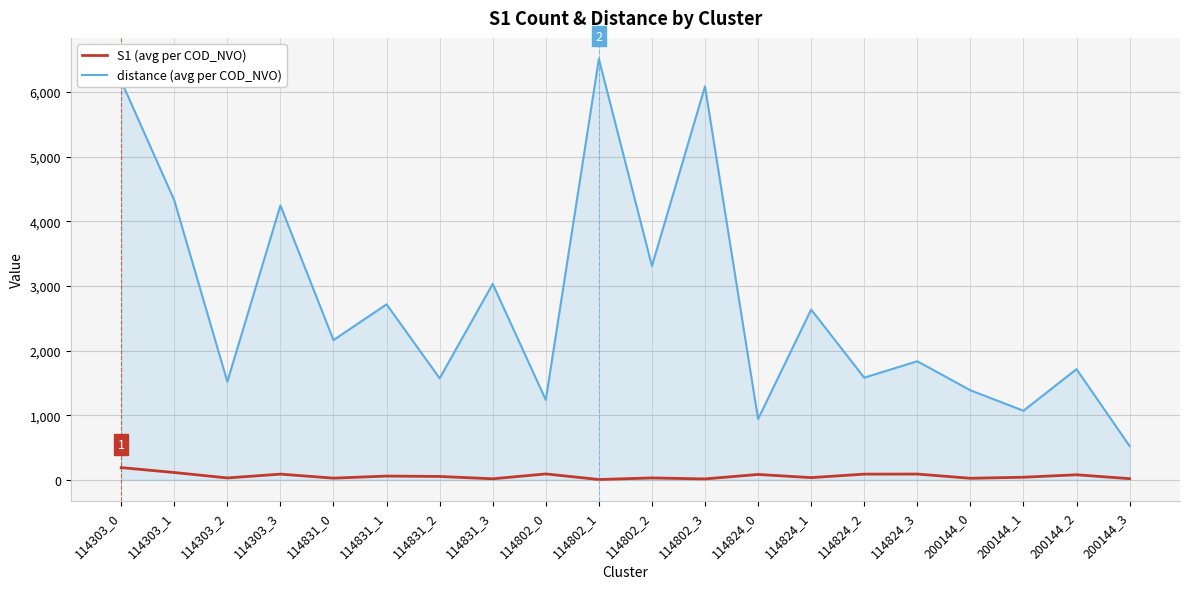

In distance (avg per COD_NVO), how many points are higher than both neighbors (excluding endpoints)?

8